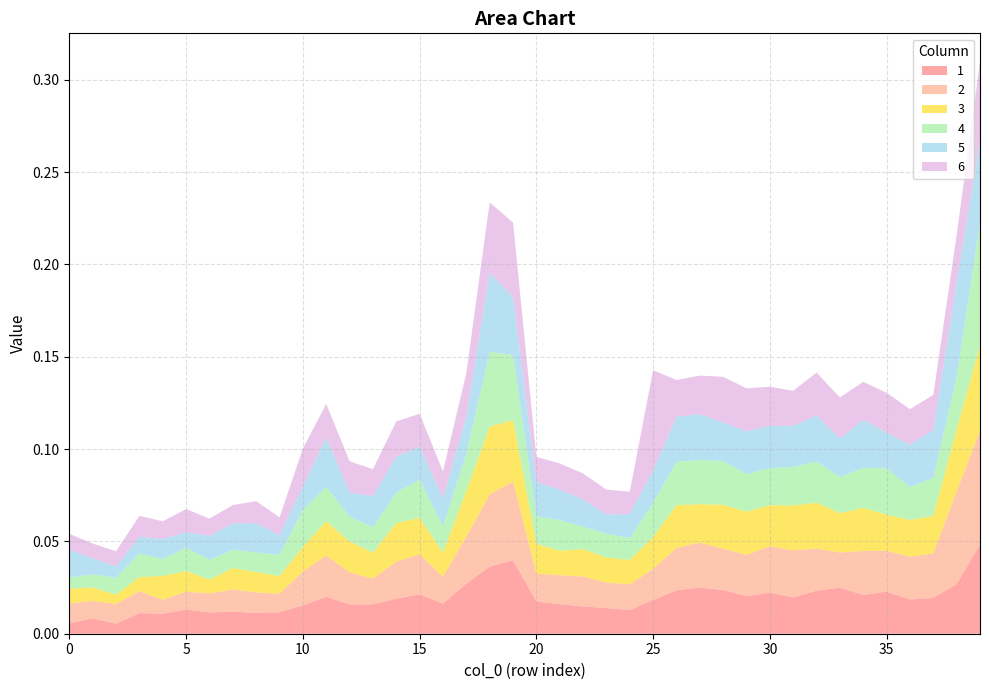

Reading right to left, list all the values displayed in this chart.

1: 39=0.0	38=0.0	37=0.0	36=0.0	35=0.0	34=0.0	33=0.0	32=0.0	31=0.0	30=0.0	29=0.0	28=0.0	27=0.0	26=0.0	25=0.0	24=0.0	23=0.0	22=0.0	21=0.0	20=0.0	19=0.0	18=0.0	17=0.0	16=0.0	15=0.0	14=0.0	13=0.0	12=0.0	11=0.0	10=0.0	9=0.0	8=0.0	7=0.0	6=0.0	5=0.0	4=0.0	3=0.0	2=0.0	1=0.0	0=0.0
2: 39=0.1	38=0.1	37=0.0	36=0.0	35=0.0	34=0.0	33=0.0	32=0.0	31=0.0	30=0.0	29=0.0	28=0.0	27=0.0	26=0.0	25=0.0	24=0.0	23=0.0	22=0.0	21=0.0	20=0.0	19=0.0	18=0.0	17=0.0	16=0.0	15=0.0	14=0.0	13=0.0	12=0.0	11=0.0	10=0.0	9=0.0	8=0.0	7=0.0	6=0.0	5=0.0	4=0.0	3=0.0	2=0.0	1=0.0	0=0.0
3: 39=0.0	38=0.0	37=0.0	36=0.0	35=0.0	34=0.0	33=0.0	32=0.0	31=0.0	30=0.0	29=0.0	28=0.0	27=0.0	26=0.0	25=0.0	24=0.0	23=0.0	22=0.0	21=0.0	20=0.0	19=0.0	18=0.0	17=0.0	16=0.0	15=0.0	14=0.0	13=0.0	12=0.0	11=0.0	10=0.0	9=0.0	8=0.0	7=0.0	6=0.0	5=0.0	4=0.0	3=0.0	2=0.0	1=0.0	0=0.0
4: 39=0.1	38=0.0	37=0.0	36=0.0	35=0.0	34=0.0	33=0.0	32=0.0	31=0.0	30=0.0	29=0.0	28=0.0	27=0.0	26=0.0	25=0.0	24=0.0	23=0.0	22=0.0	21=0.0	20=0.0	19=0.0	18=0.0	17=0.0	16=0.0	15=0.0	14=0.0	13=0.0	12=0.0	11=0.0	10=0.0	9=0.0	8=0.0	7=0.0	6=0.0	5=0.0	4=0.0	3=0.0	2=0.0	1=0.0	0=0.0
5: 39=0.0	38=0.1	37=0.0	36=0.0	35=0.0	34=0.0	33=0.0	32=0.0	31=0.0	30=0.0	29=0.0	28=0.0	27=0.0	26=0.0	25=0.0	24=0.0	23=0.0	22=0.0	21=0.0	20=0.0	19=0.0	18=0.0	17=0.0	16=0.0	15=0.0	14=0.0	13=0.0	12=0.0	11=0.0	10=0.0	9=0.0	8=0.0	7=0.0	6=0.0	5=0.0	4=0.0	3=0.0	2=0.0	1=0.0	0=0.0
6: 39=0.0	38=0.0	37=0.0	36=0.0	35=0.0	34=0.0	33=0.0	32=0.0	31=0.0	30=0.0	29=0.0	28=0.0	27=0.0	26=0.0	25=0.1	24=0.0	23=0.0	22=0.0	21=0.0	20=0.0	19=0.0	18=0.0	17=0.0	16=0.0	15=0.0	14=0.0	13=0.0	12=0.0	11=0.0	10=0.0	9=0.0	8=0.0	7=0.0	6=0.0	5=0.0	4=0.0	3=0.0	2=0.0	1=0.0	0=0.0